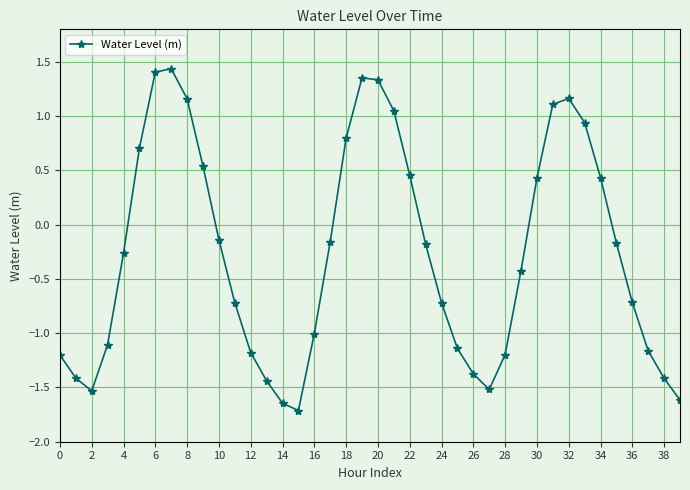

What is the difference between the maximum and minimum values?

3.1